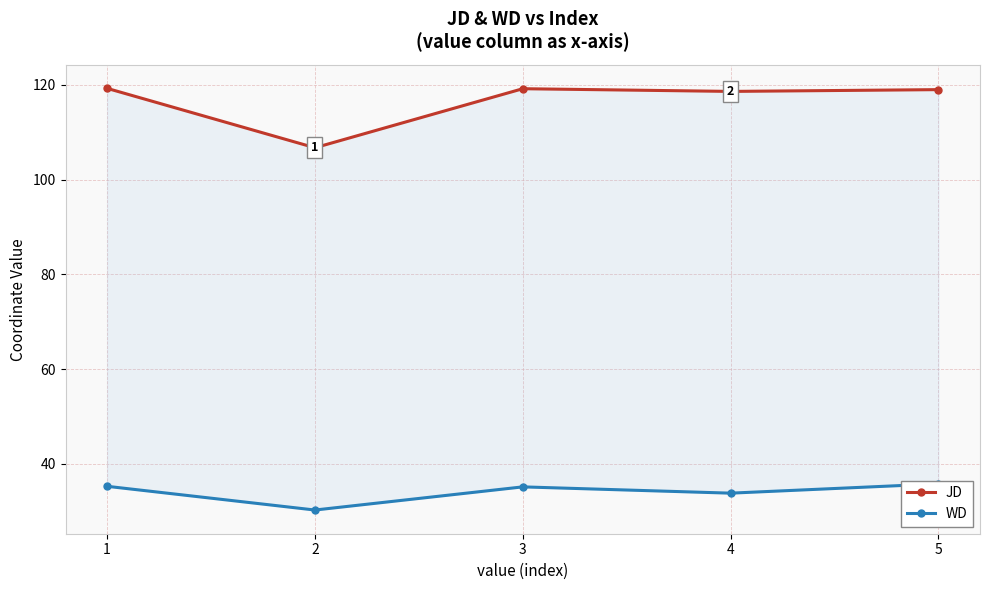

True or false: JD and WD cross at least once.

False